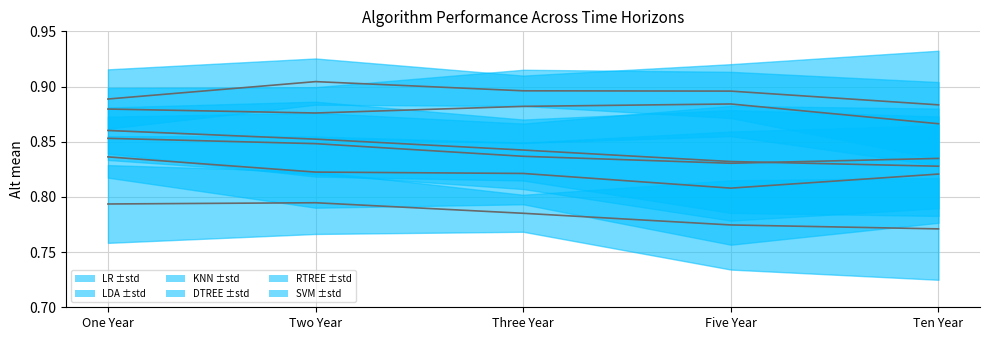

Rank the series by their maximum value, from lowest to highest.

DTREE mean, LDA mean, LR mean, RTREE mean, SVM mean, KNN mean